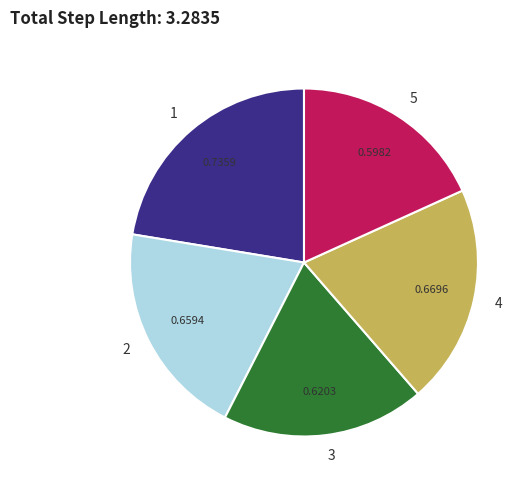

Which category has the smallest portion of the pie?

5